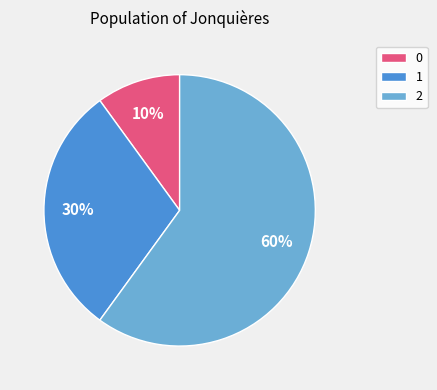

Is the sum of 1 and 0 greater than half?

No